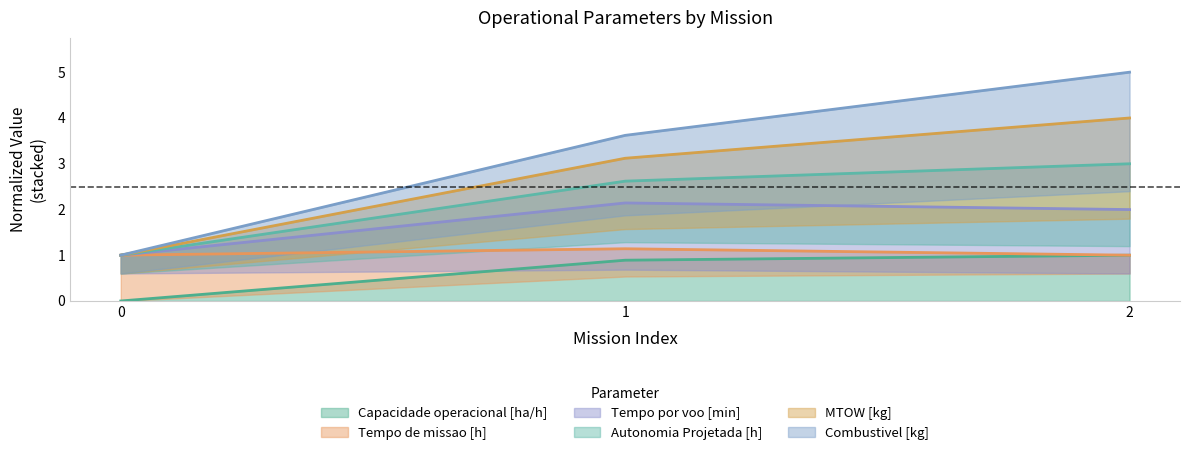

Is it true that MTOW [kg] equals 1.4 at 2?

False